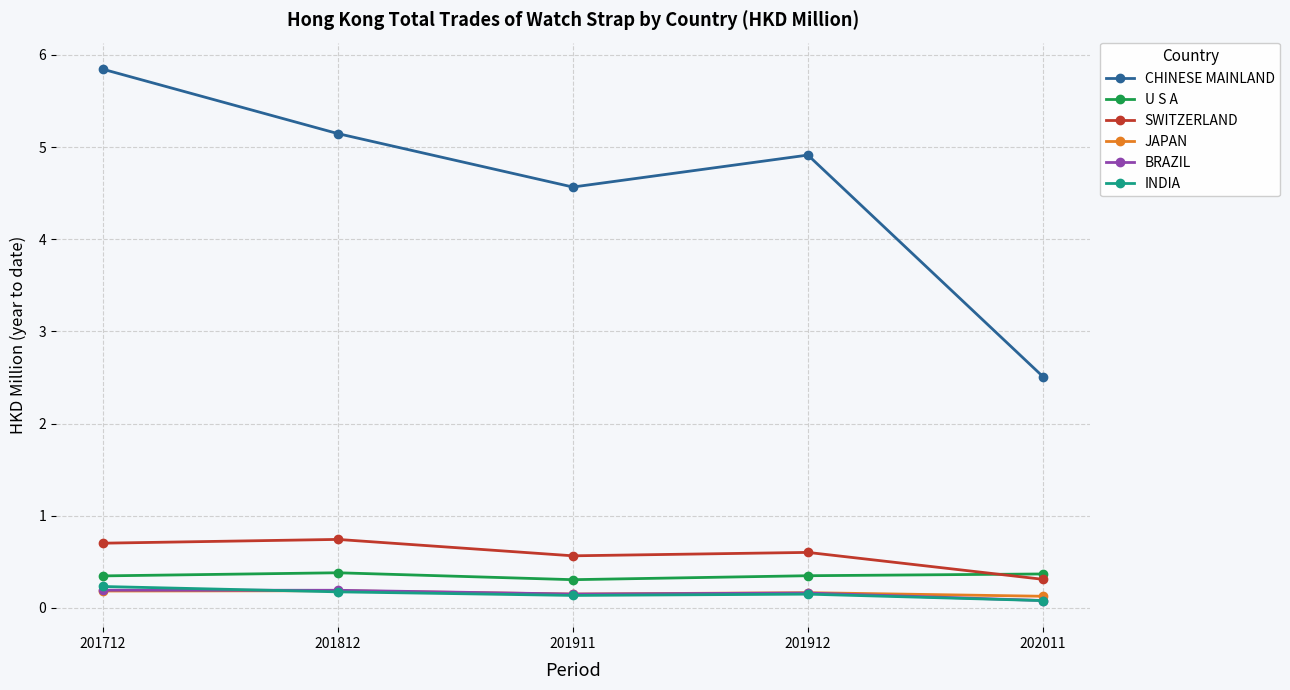

What is the difference between the SWITZERLAND values at 201911 and 201812?

0.2